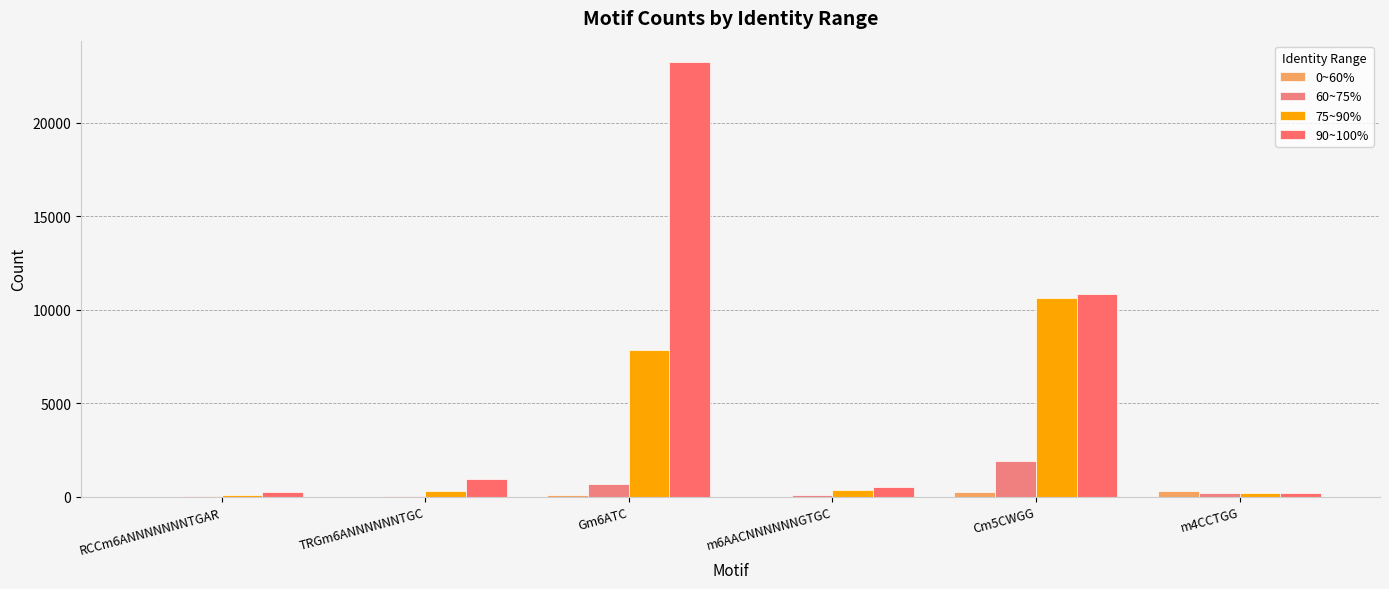

What is the difference between the highest and lowest values at RCCm6ANNNNNNNTGAR?

246